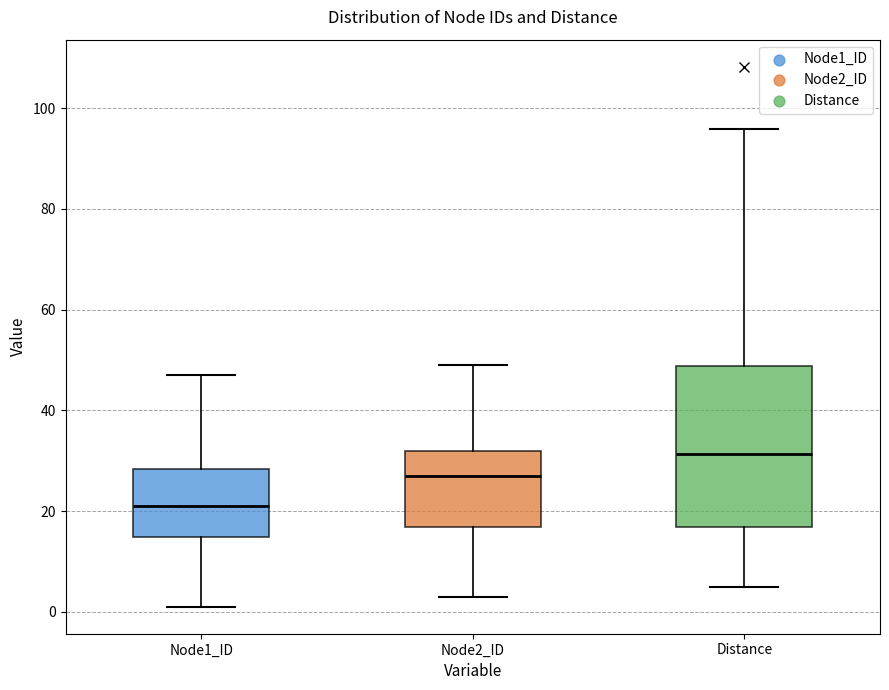

Where does the median line of the box for Node1_ID sit on the y-axis? The values are not printed on the chart, so give them approximately, as read against the axis.

22